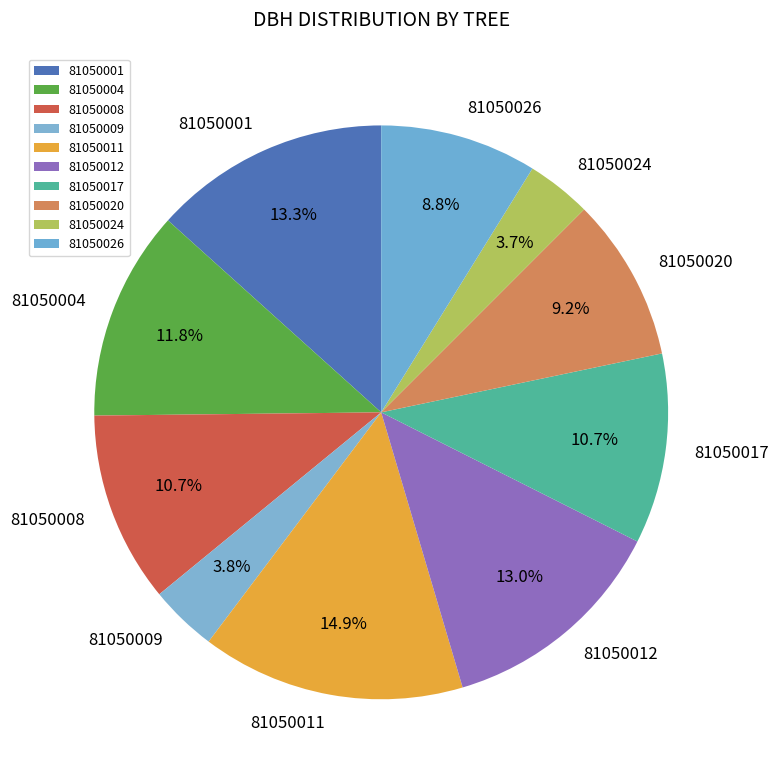

What is the ratio of the value at 81050004 to the value at 81050011?

0.8